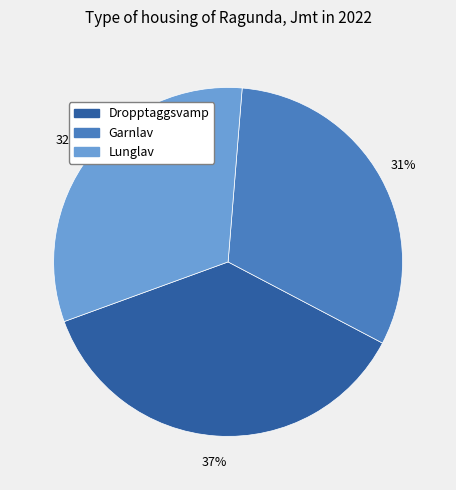

Does any single category account for the majority?

No